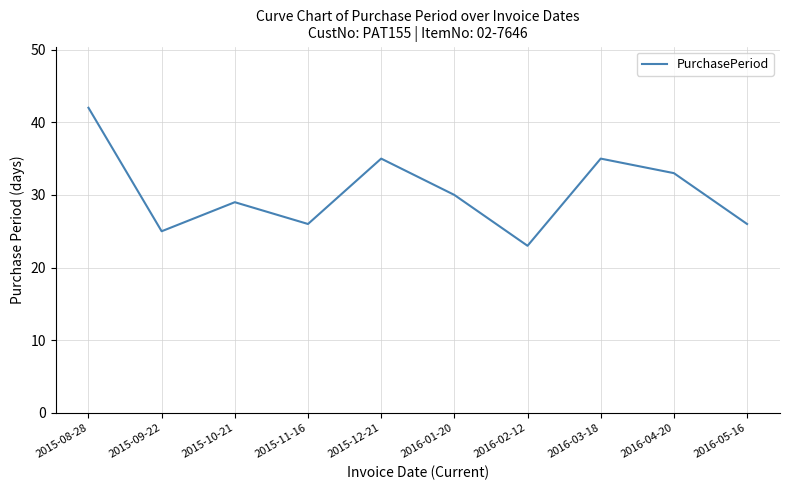

Which has a higher value, 2015-12-21 or 2015-10-21?

2015-12-21